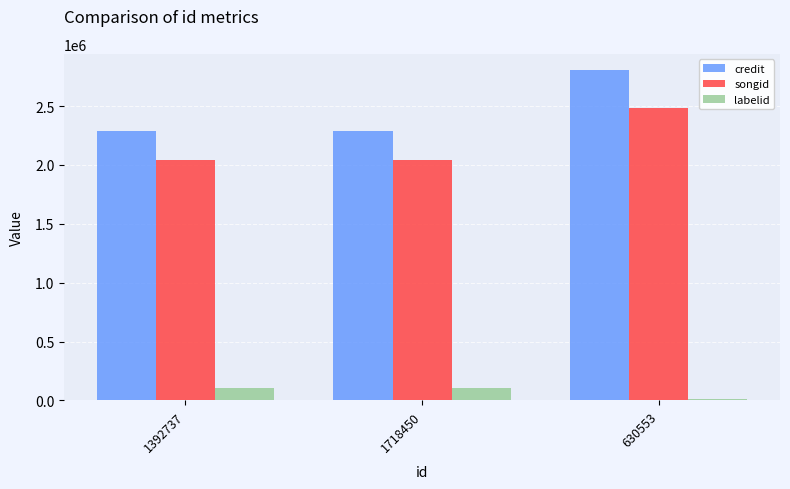

Read the labelid value at 1392737.

101969